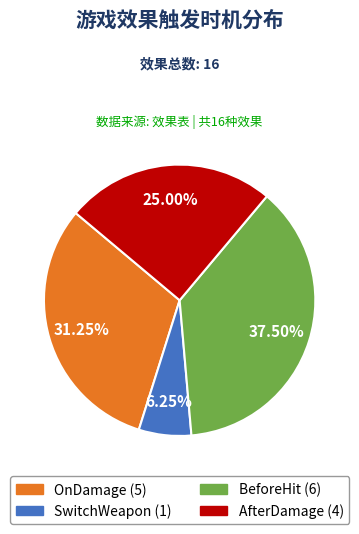

Do BeforeHit and OnDamage together represent more than half of the pie?

Yes